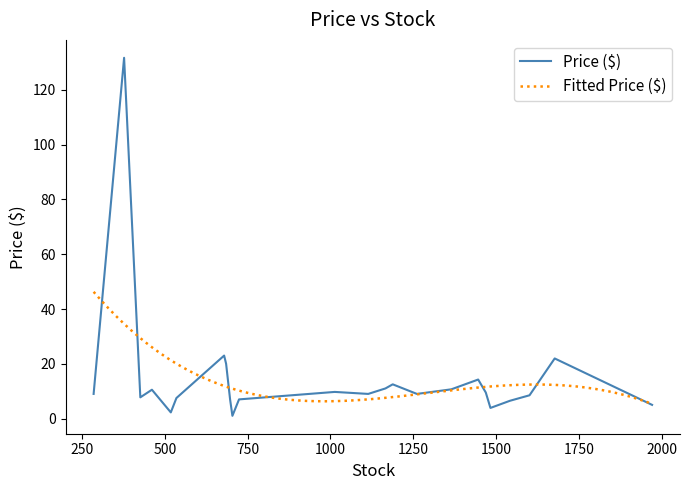

Rank the categories by value from highest to lowest.

6, 11, 23, 16, 21, 8, 4, 5, 14, 10, 2, 3, 12, 22, 15, 7, 18, 13, 20, 17, 0, 19, 9, 1